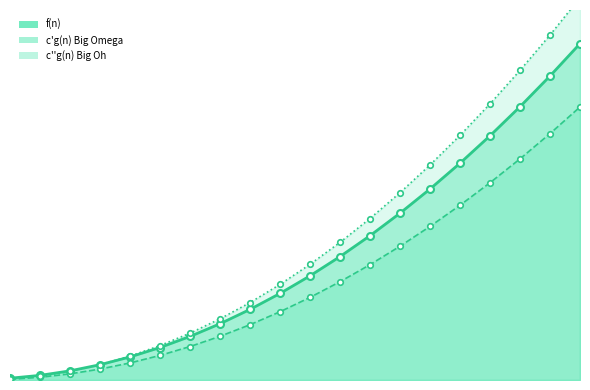

What is the value of the c''g(n)_line point at the 18th from the left?

1134.0